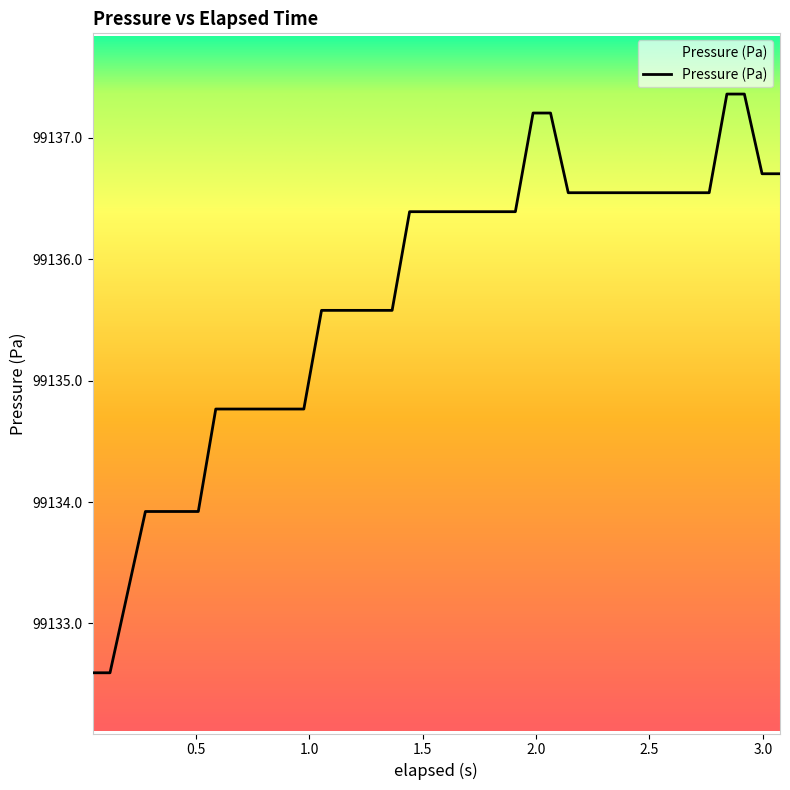

What position from the right is 1.987?

15